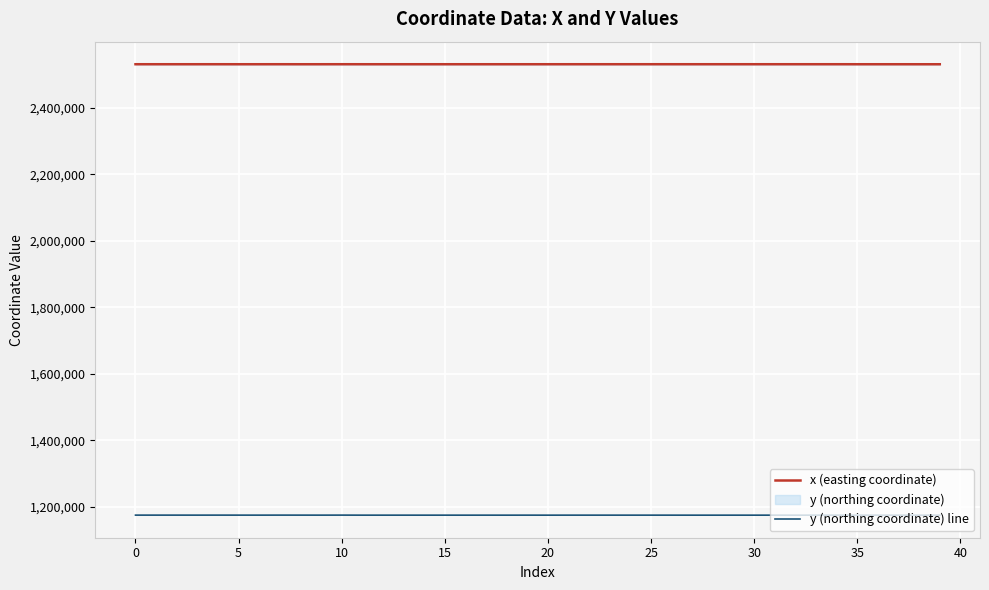

Rank the series by their maximum value, from lowest to highest.

y (northing coordinate) line, x (easting coordinate)